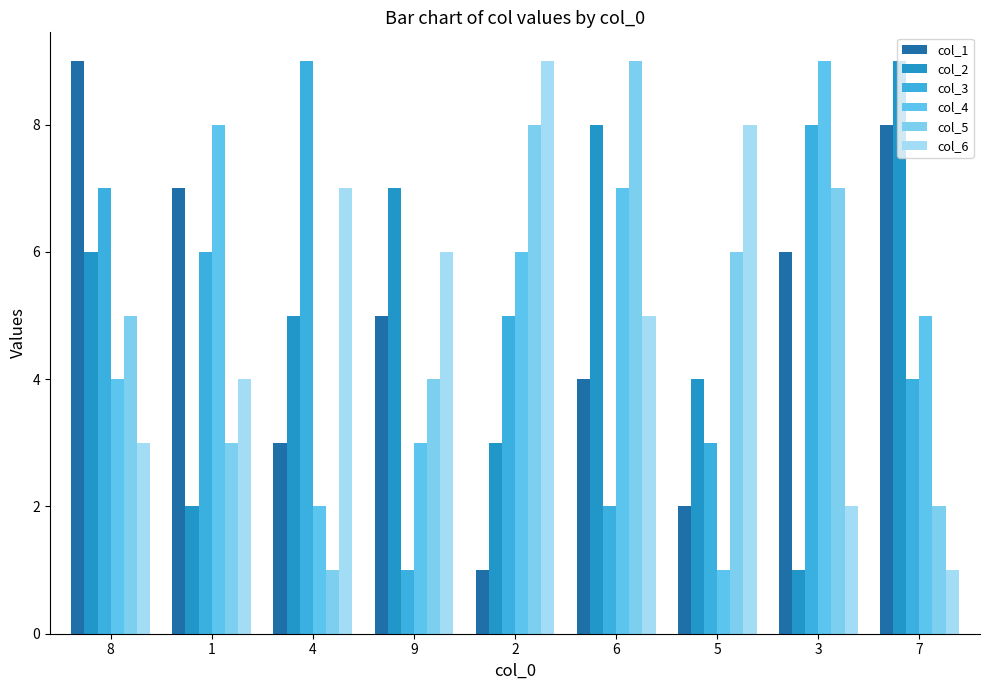

Reading left to right, transcribe all the data shown in this chart.

col_1: 8=9	1=7	4=3	9=5	2=1	6=4	5=2	3=6	7=8
col_2: 8=6	1=2	4=5	9=7	2=3	6=8	5=4	3=1	7=9
col_3: 8=7	1=6	4=9	9=1	2=5	6=2	5=3	3=8	7=4
col_4: 8=4	1=8	4=2	9=3	2=6	6=7	5=1	3=9	7=5
col_5: 8=5	1=3	4=1	9=4	2=8	6=9	5=6	3=7	7=2
col_6: 8=3	1=4	4=7	9=6	2=9	6=5	5=8	3=2	7=1